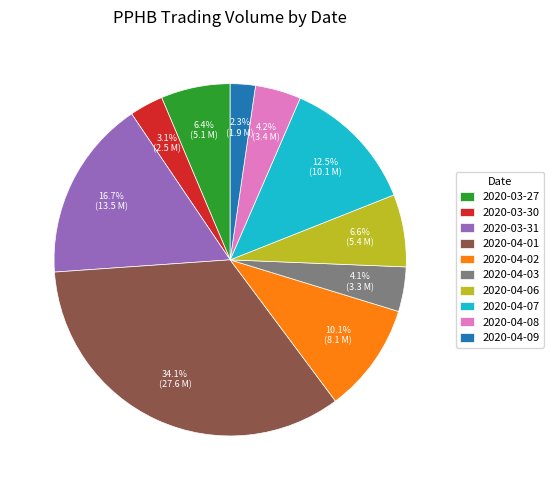

What is the smallest slice in the pie chart?

2020-04-09